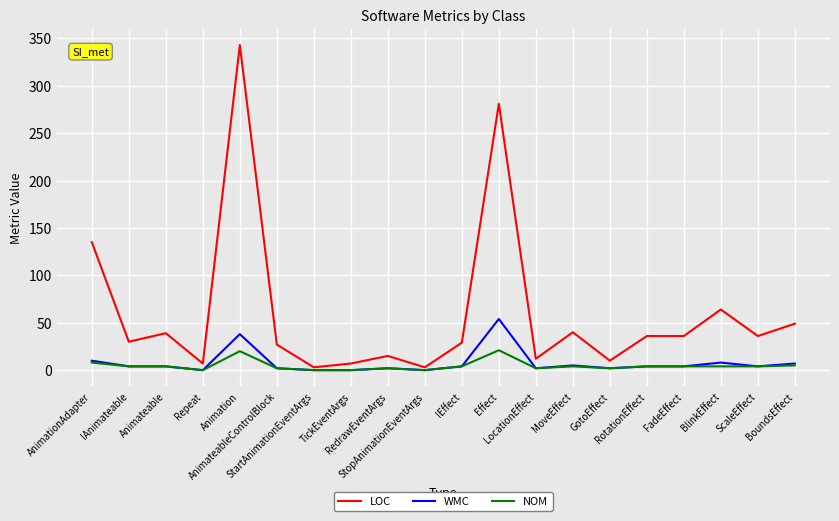

How many lines are shown in the chart?

3